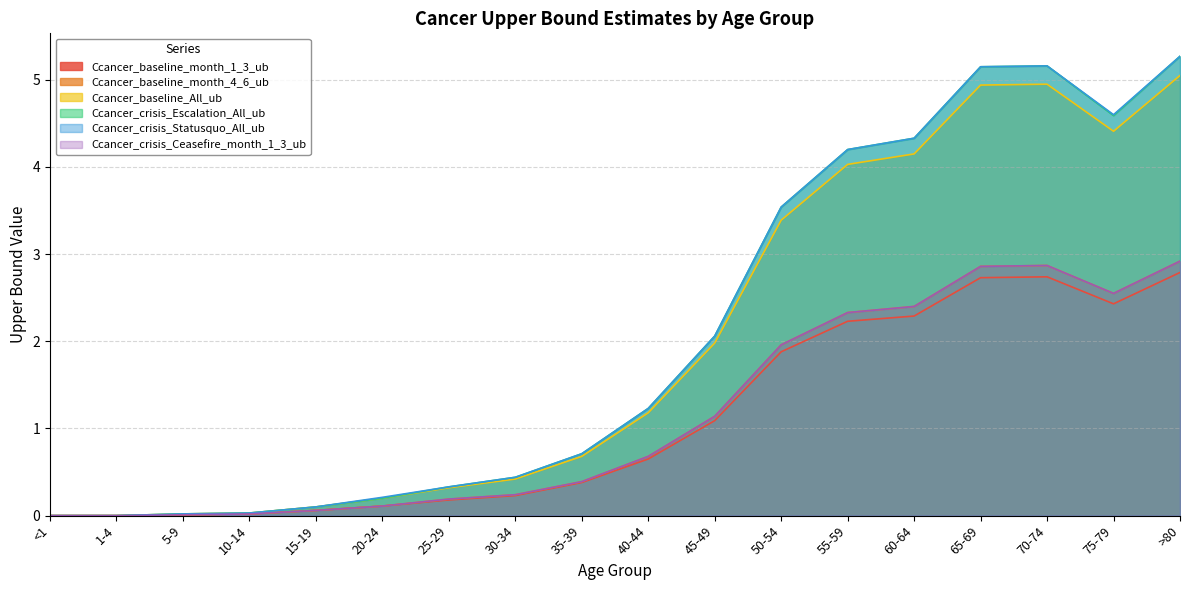

At which label does Ccancer_baseline_month_1_3_ub reach its peak?

>80